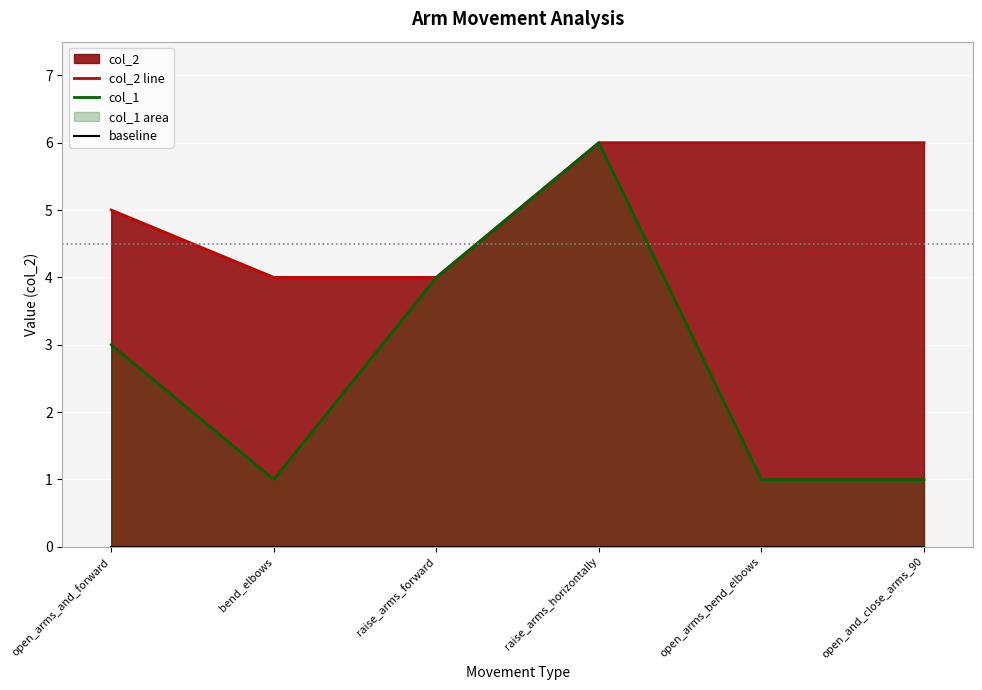

Reading left to right, what are all the values shown in this chart?

col_2 line: 5	4	4	6	6	6
col_1: 3	1	4	6	1	1
baseline: 0	0	0	0	0	0